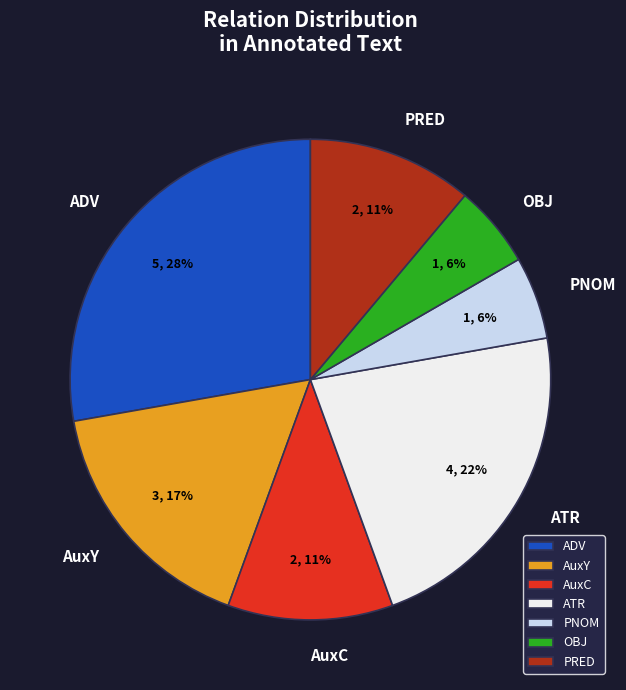

True or false: PNOM accounts for 1% of the total.

False